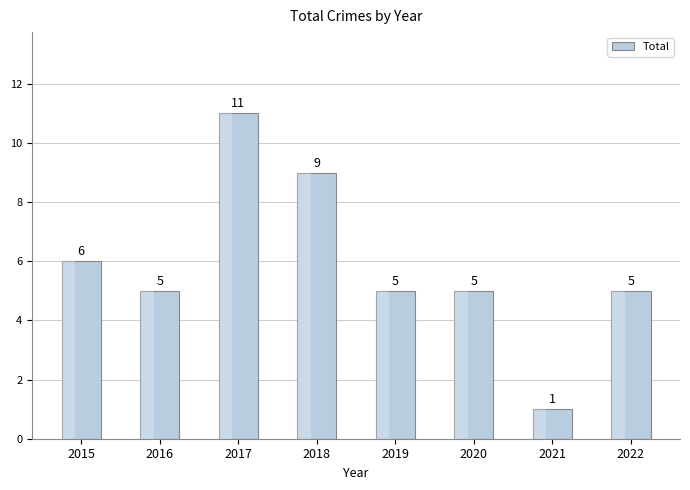

True or false: the data shows 5 at 2016.

True